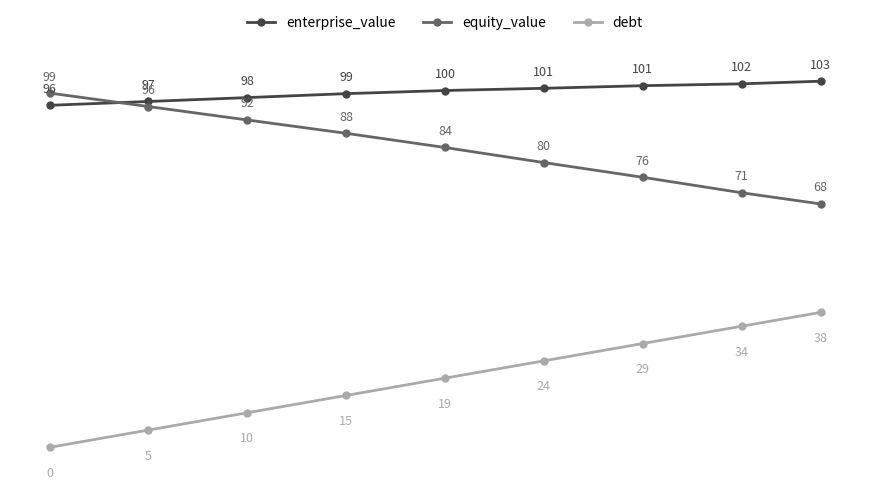

Rank the series by their maximum value, from highest to lowest.

enterprise_value, equity_value, debt